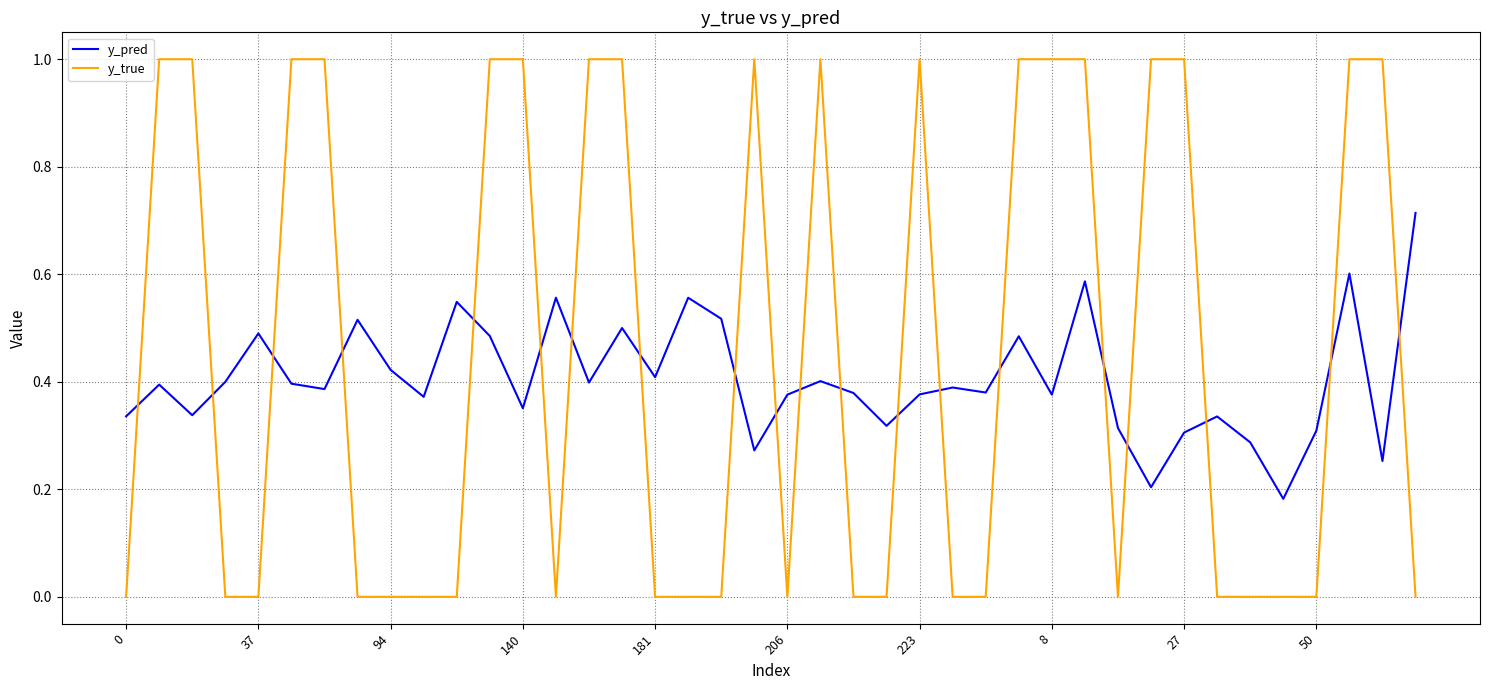

What are all the series names shown in the legend?

y_pred, y_true